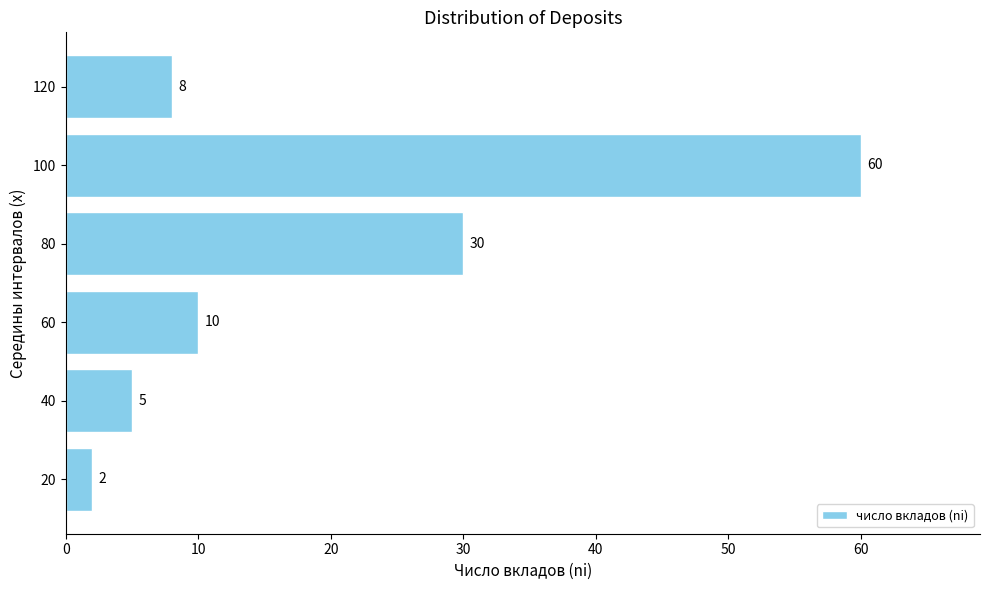

What value does the data have at 120?

8